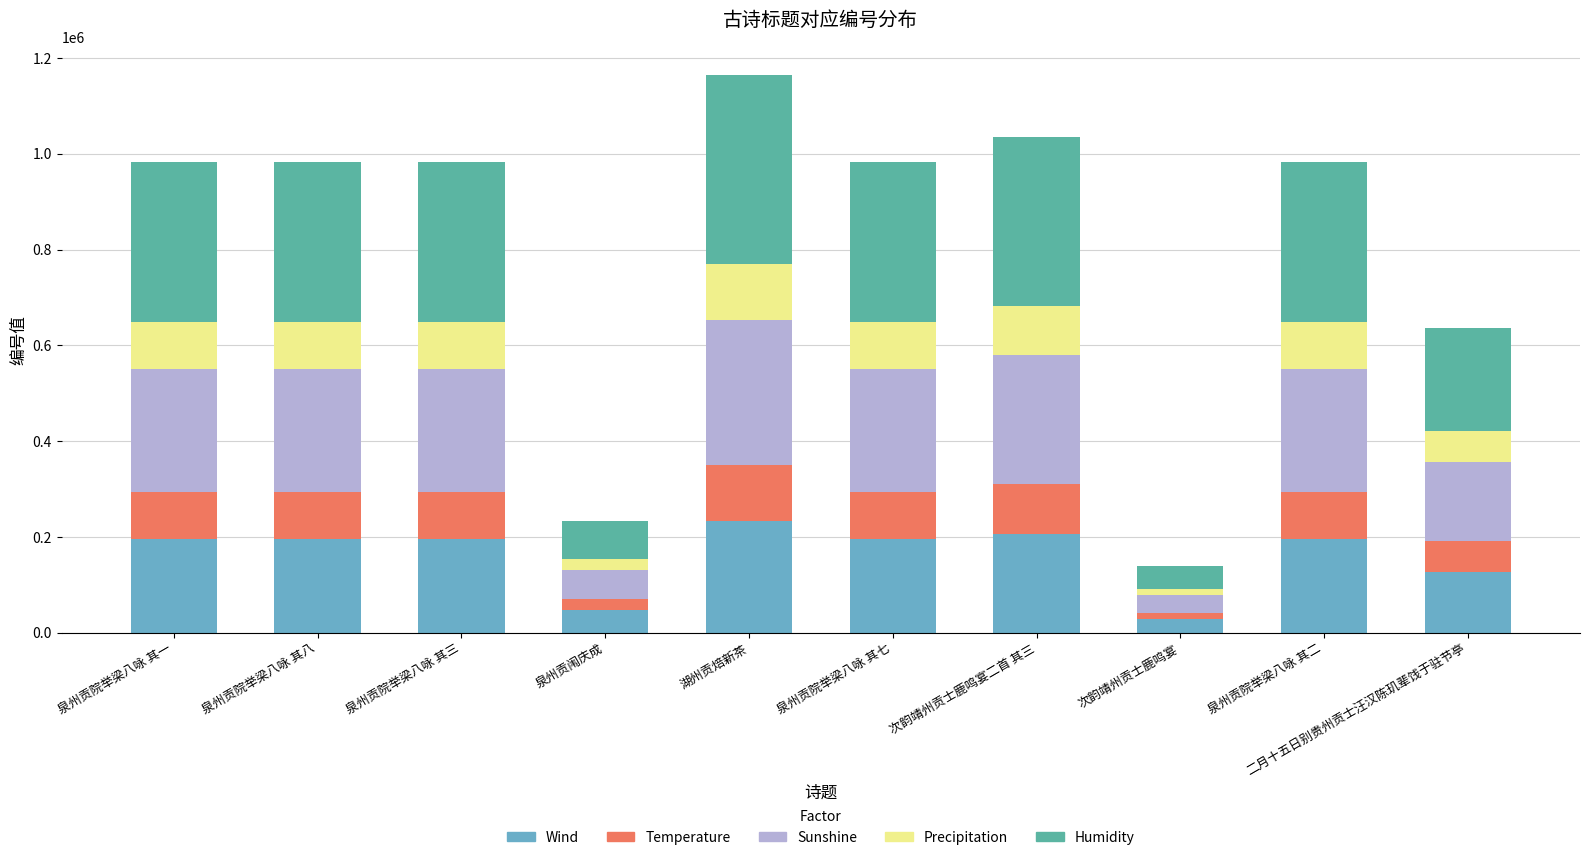

At which category is the sum across all series the highest?

湖州贡焙新茶